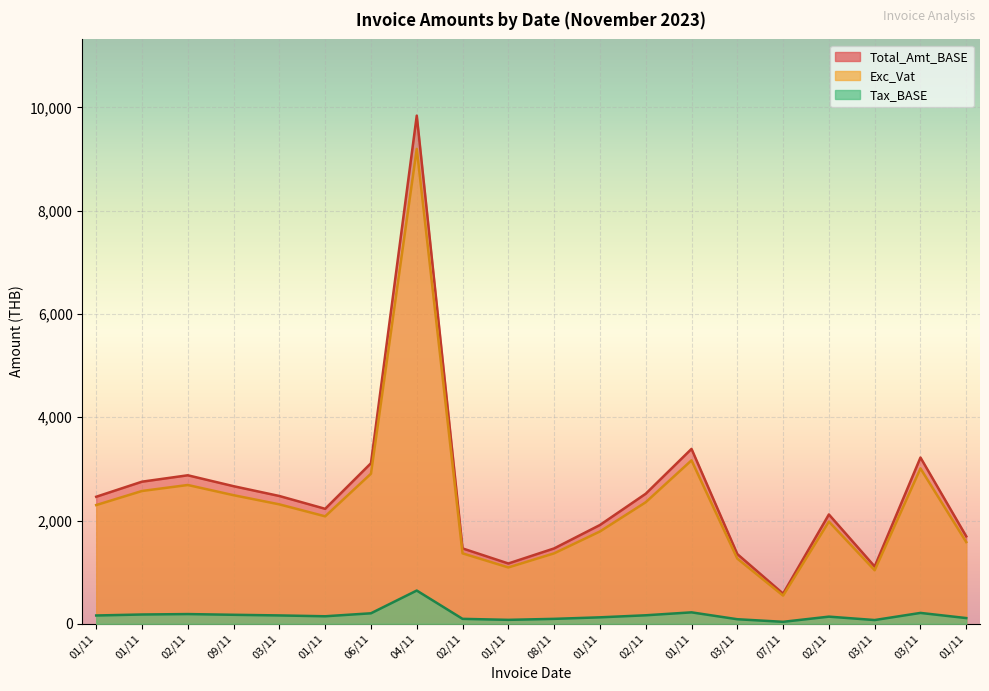

Reading right to left, extract all data points from this chart.

Exc_Vat: 01/11=1582.4	03/11=3008.5	03/11=1036.8	02/11=1978.8	07/11=545.7	03/11=1262.1	01/11=3165.0	02/11=2353.3	01/11=1787.6	08/11=1364.0	01/11=1091.2	02/11=1364.0	04/11=9196.1	06/11=2906.0	01/11=2080.8	03/11=2312.5	09/11=2490.0	02/11=2687.6	01/11=2571.7	01/11=2298.9
Tax_BASE: 01/11=110.8	03/11=210.6	03/11=72.6	02/11=138.5	07/11=38.2	03/11=88.3	01/11=221.6	02/11=164.7	01/11=125.1	08/11=95.5	01/11=76.4	02/11=95.5	04/11=643.7	06/11=203.4	01/11=145.7	03/11=161.9	09/11=174.3	02/11=188.1	01/11=180.0	01/11=160.9
Total_Amt_BASE: 01/11=1693.1	03/11=3219.1	03/11=1109.3	02/11=2117.3	07/11=583.9	03/11=1350.5	01/11=3386.5	02/11=2518.1	01/11=1912.7	08/11=1459.5	01/11=1167.6	02/11=1459.5	04/11=9839.8	06/11=3109.5	01/11=2226.4	03/11=2474.4	09/11=2664.3	02/11=2875.7	01/11=2751.7	01/11=2459.8